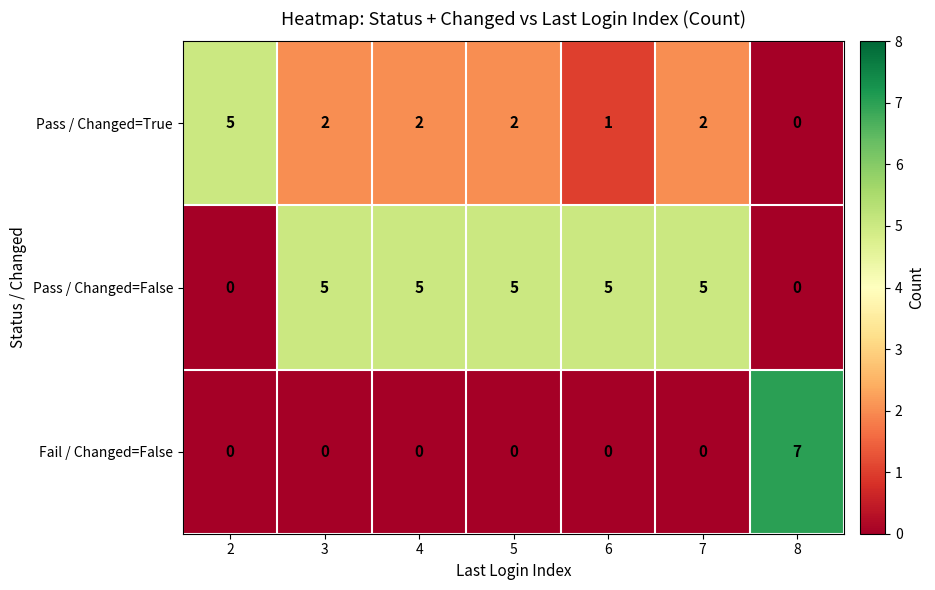

True or false: Pass / Changed=False has a value of 5 at 7.

True